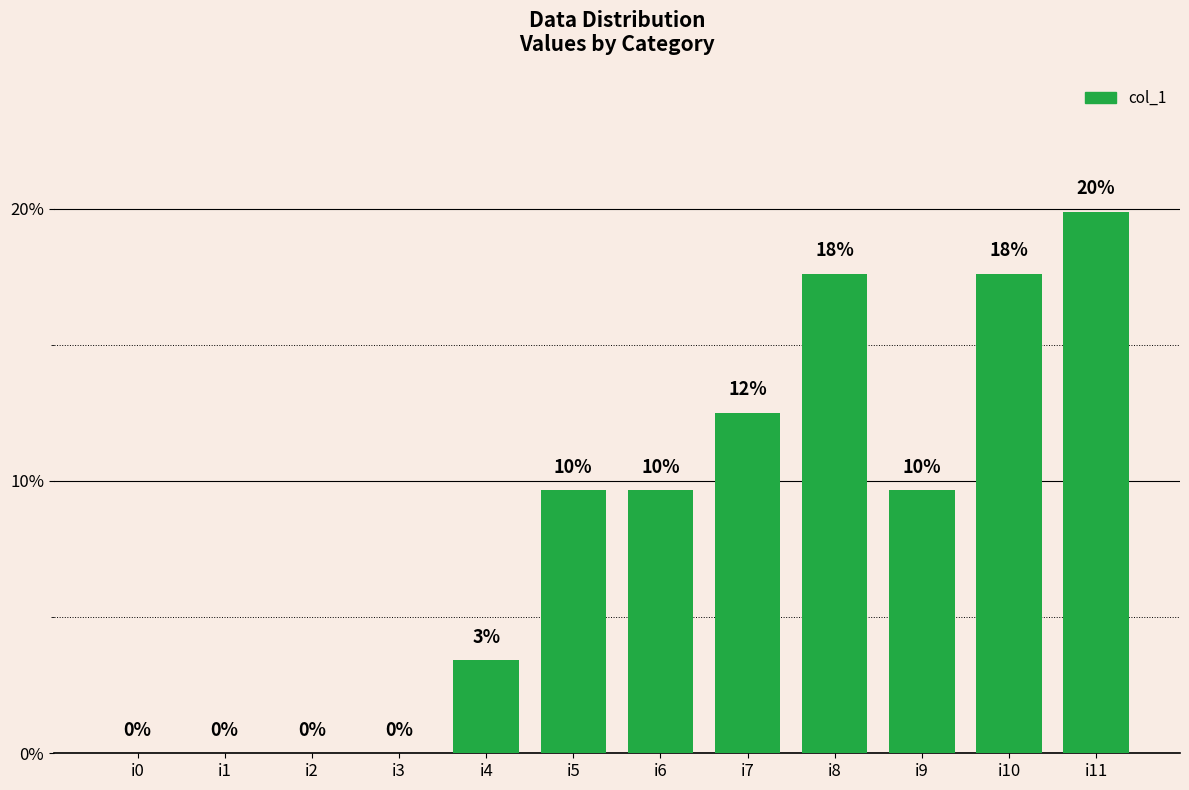

Reading left to right, extract all data points from this chart.

0.0	0.0	0.0	0.0	3.4	9.7	9.7	12.5	17.6	9.7	17.6	19.9